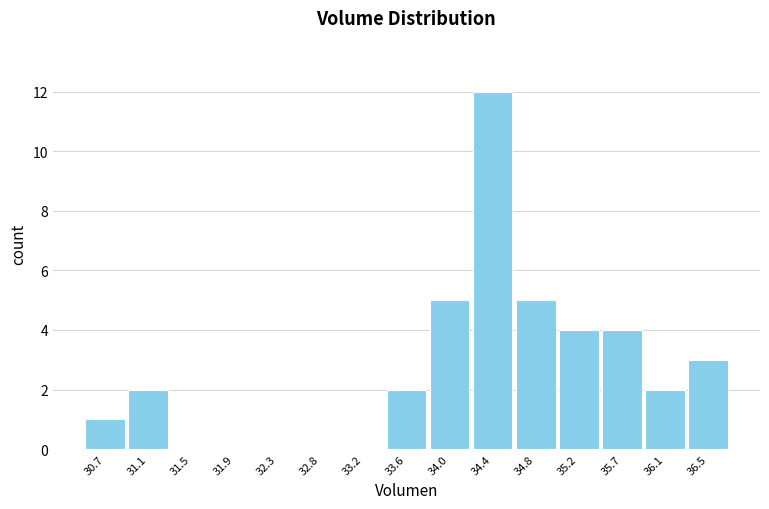

Reading left to right, list all the values displayed in this chart.

30.7=1	31.1=2	31.5=0	31.9=0	32.3=0	32.8=0	33.2=0	33.6=2	34.0=5	34.4=12	34.8=5	35.2=4	35.7=4	36.1=2	36.5=3